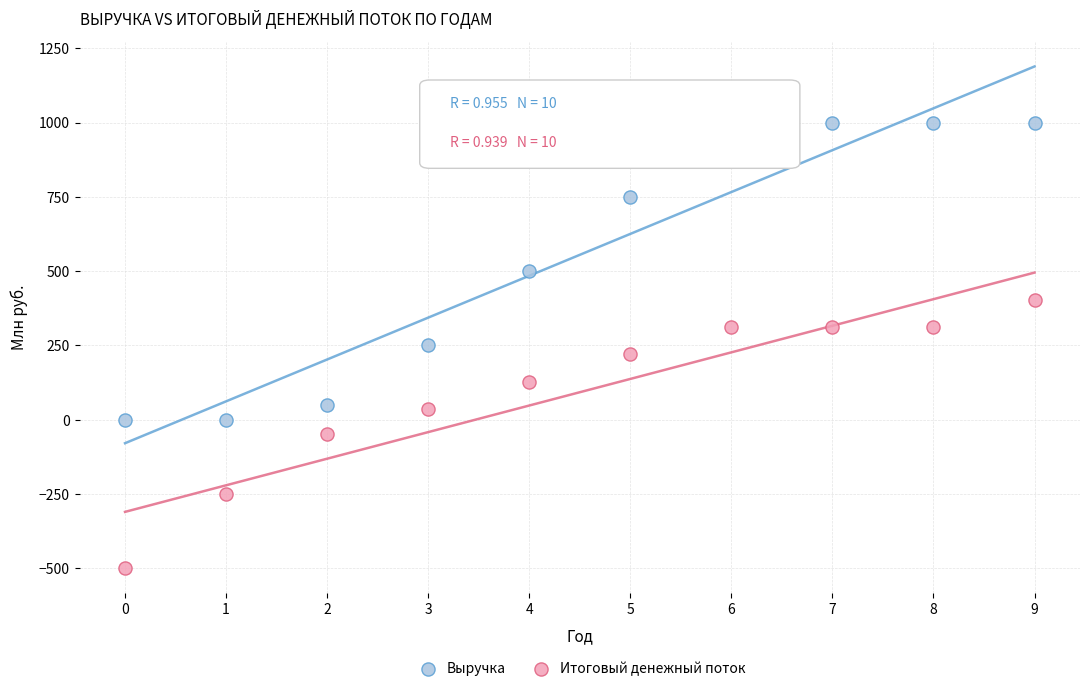

What are all the series names shown in the legend?

Выручка, Итоговый денежный поток